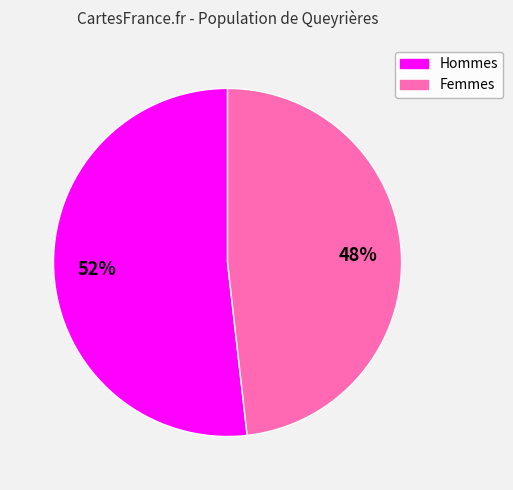

To the nearest percent, what is the difference between the largest and smallest slice percentages?

4%